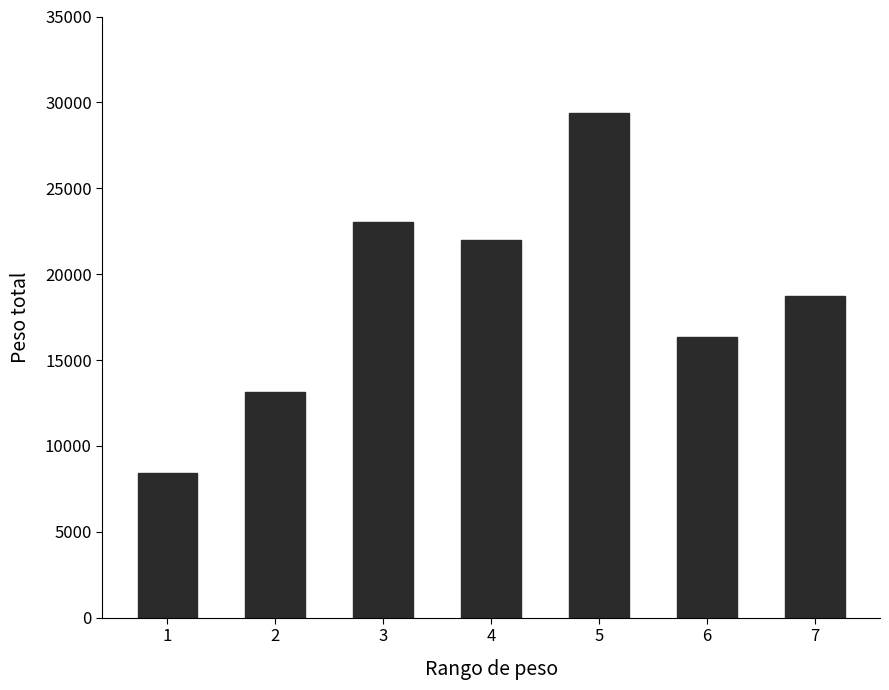

What is the sum of all values?

131030